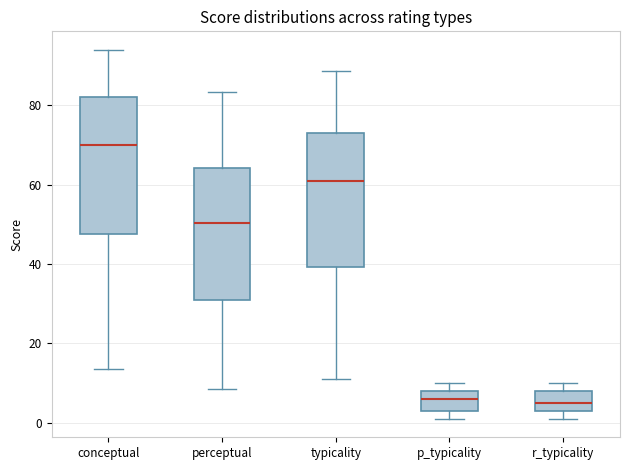

Reading left to right, read every box against the y-axis: the position of its median line, the range the box covers, and the ends of its whiskers. The values are not printed on the chart, so give them approximately, as read against the axis.

conceptual: median 70, box 48 to 82, whiskers 14 to 94
perceptual: median 50, box 30 to 64, whiskers 8 to 84
typicality: median 60, box 40 to 74, whiskers 12 to 88
p_typicality: median 6, box 4 to 8, whiskers 2 to 10
r_typicality: median 6, box 4 to 8, whiskers 2 to 10